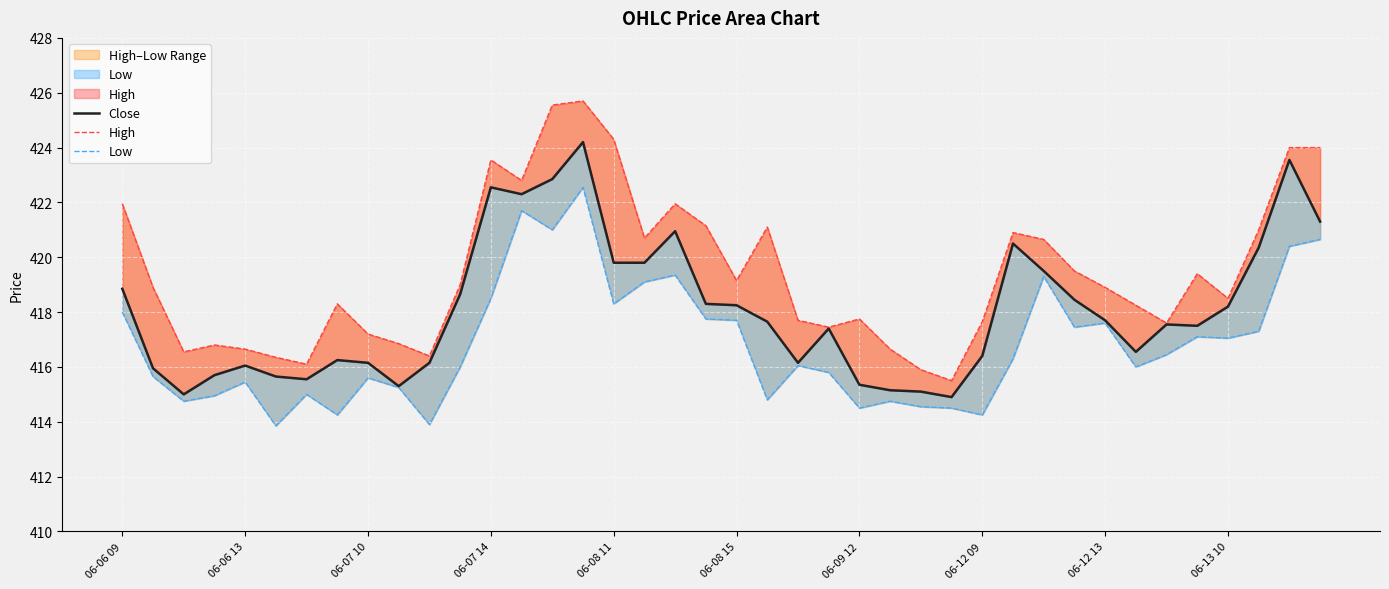

What is the difference between the maximum and minimum values in the High series?

10.2